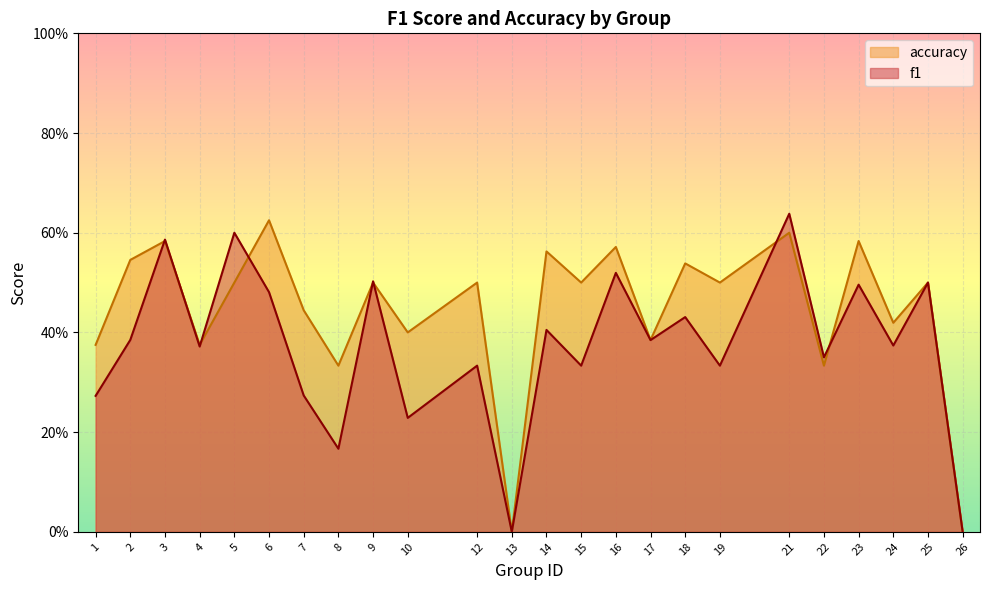

List the labels in order of accuracy value, smallest first.

13, 26, 8, 22, 1, 4, 17, 10, 24, 7, 5, 9, 12, 15, 19, 25, 18, 2, 14, 16, 3, 23, 21, 6